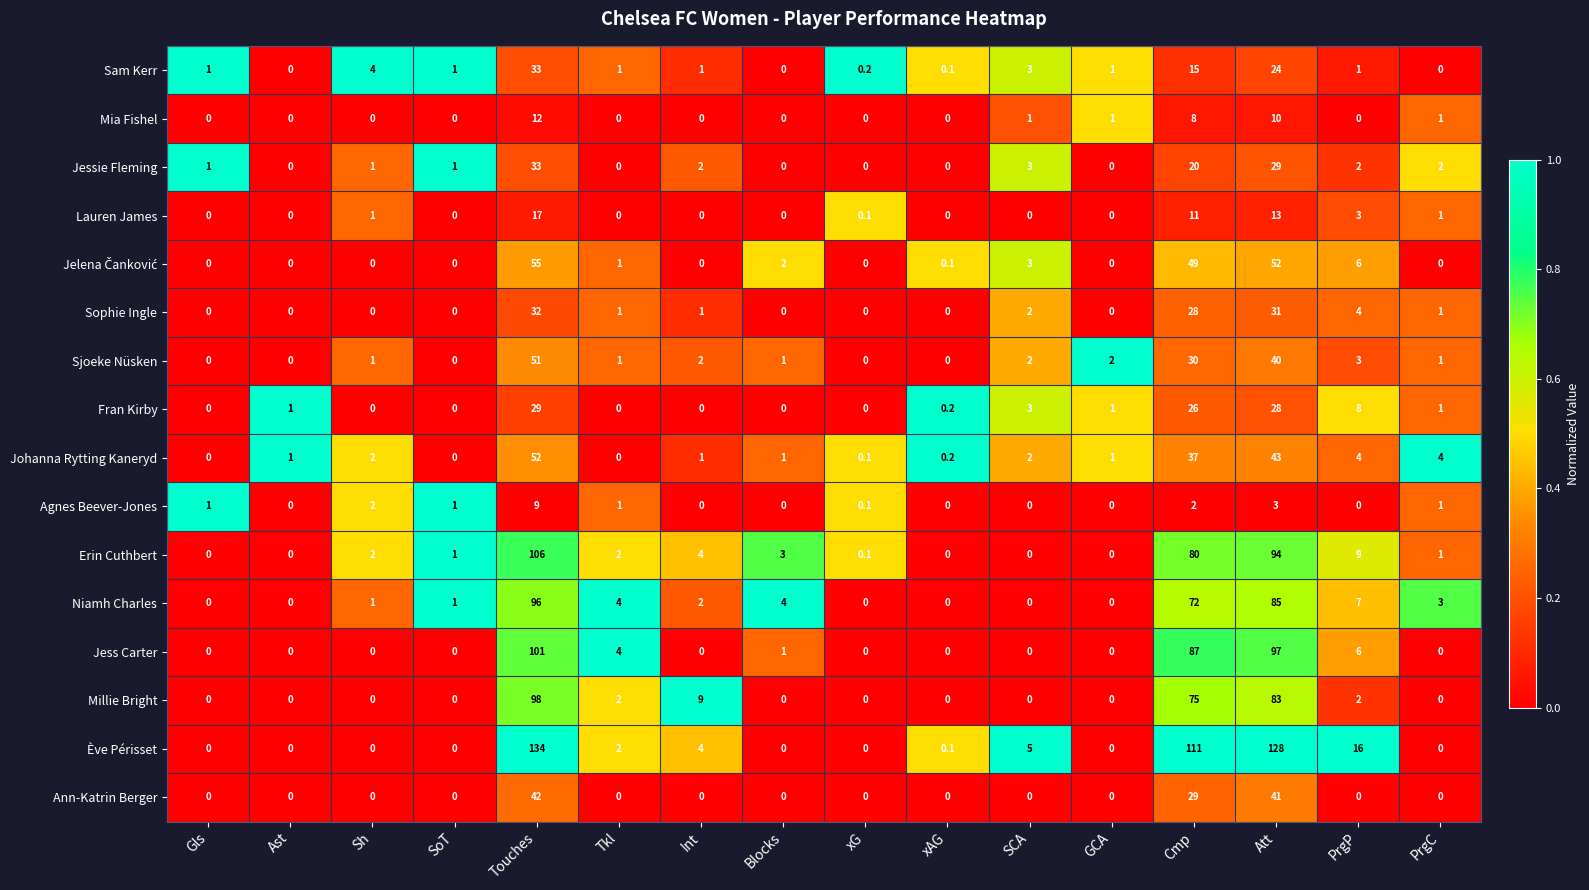

Which series has the largest total across all categories?

Ève Périsset